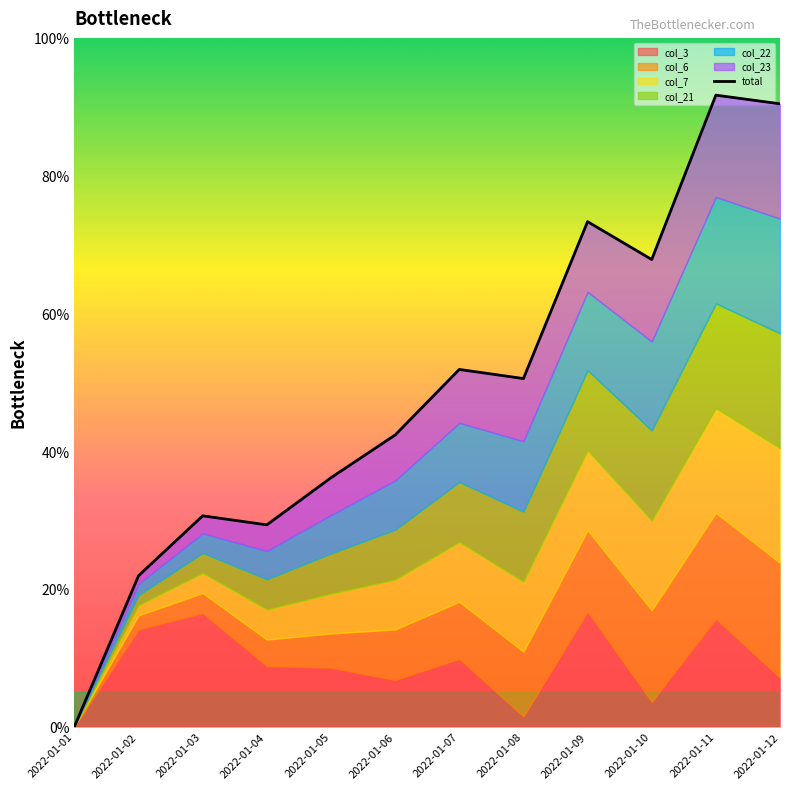

Reading left to right, list all the values displayed in this chart.

2022-01-01=0.0	2022-01-02=21.9	2022-01-03=30.6	2022-01-04=29.3	2022-01-05=36.1	2022-01-06=42.3	2022-01-07=51.9	2022-01-08=50.5	2022-01-09=73.3	2022-01-10=67.8	2022-01-11=91.7	2022-01-12=90.4